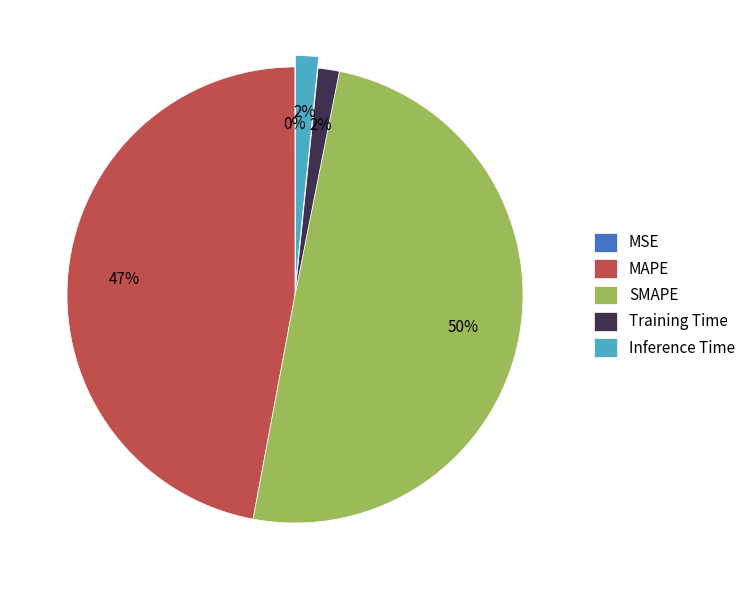

Is Training Time the majority of the pie?

No